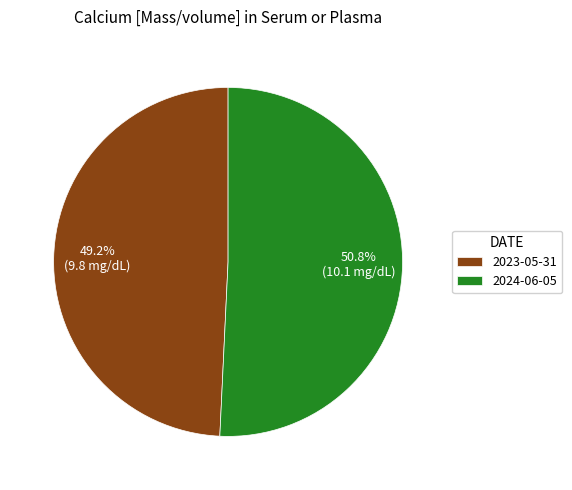

Approximately how many times larger is the value at 2024-06-05 compared to 2023-05-31?

1.0